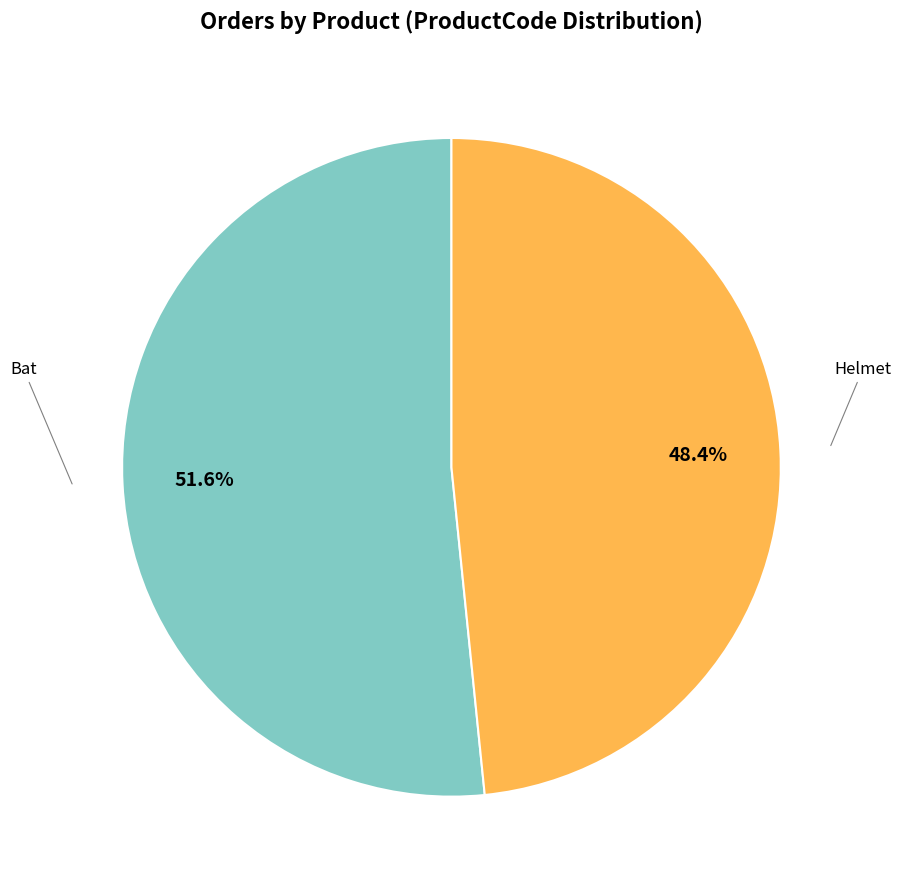

Which slice represents more than half of the pie?

Bat